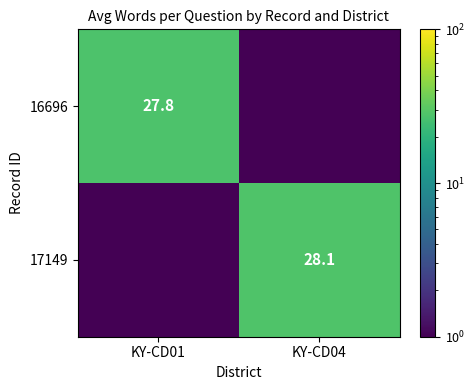

Which series changed the most between KY-CD01 and KY-CD04?

17149